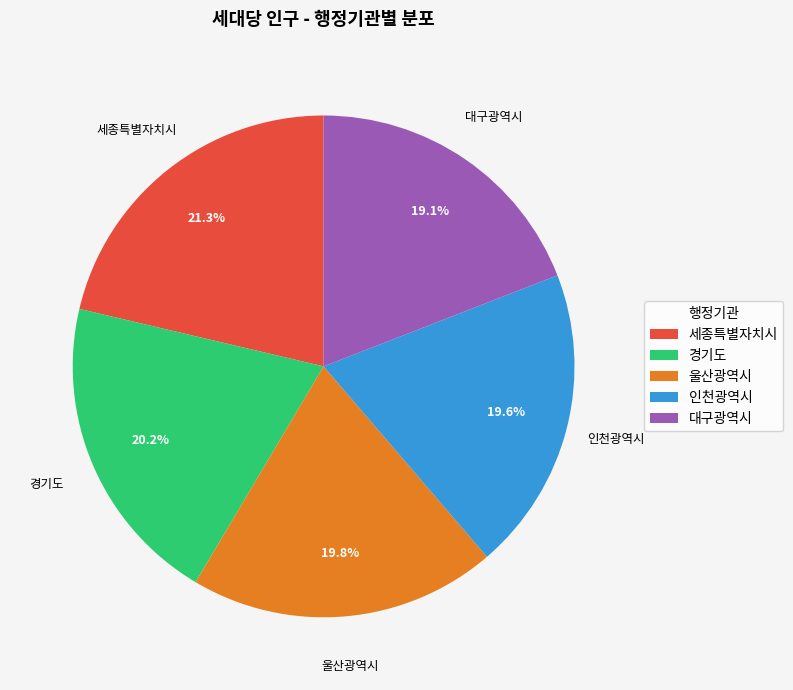

Is 대구광역시 the majority of the pie?

No